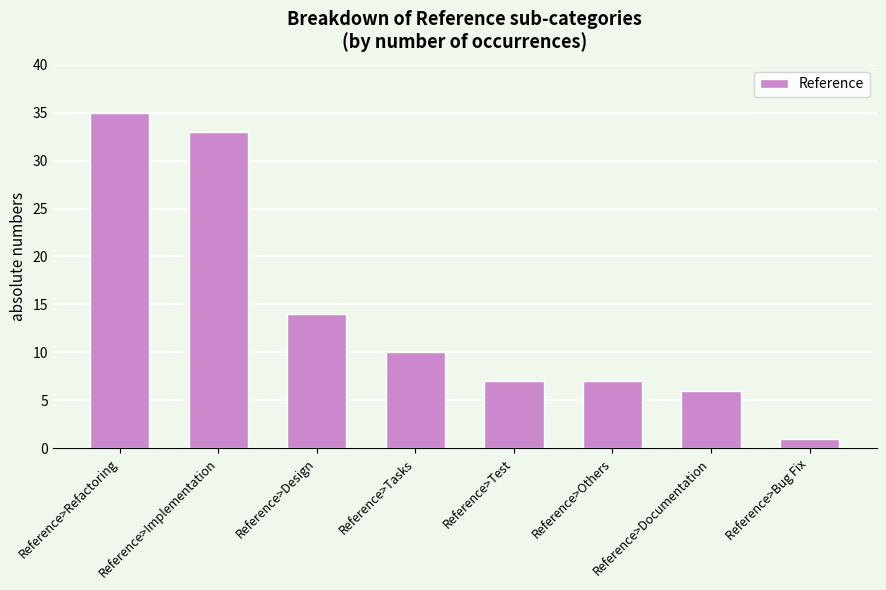

How many series are shown in this chart?

1